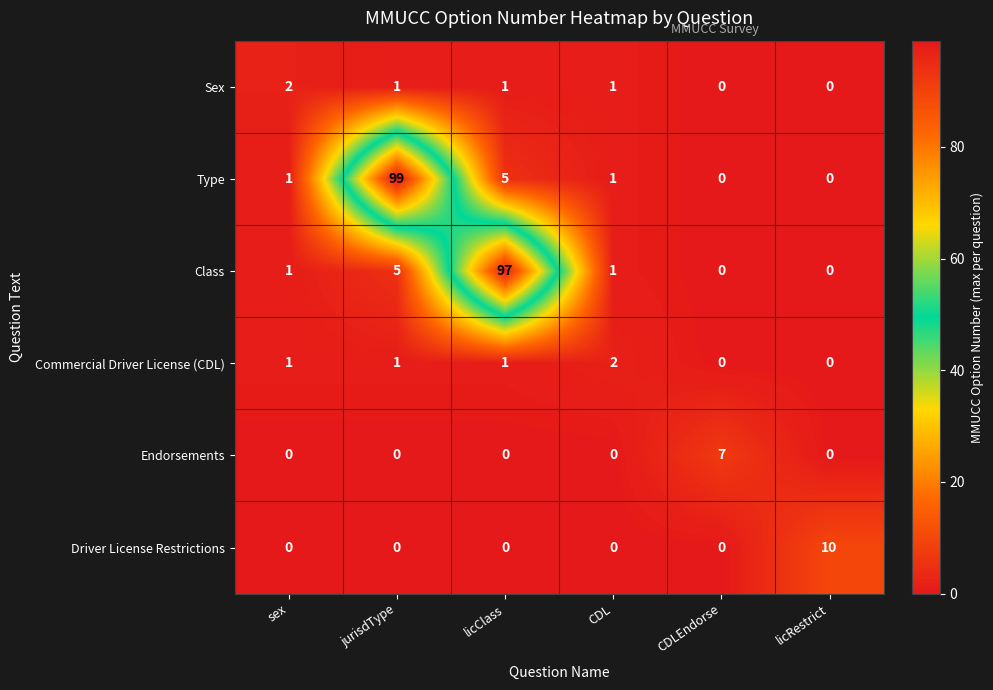

Count the number of data series in this chart.

6